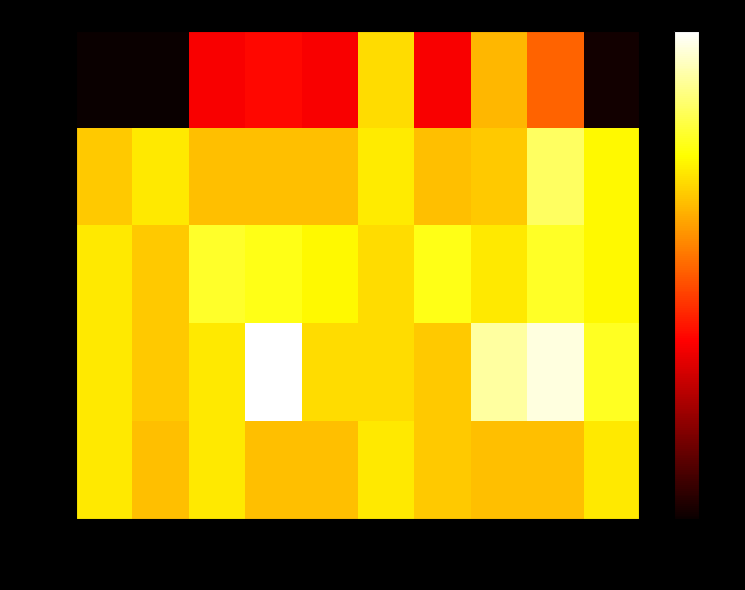

Is the value of row_4 at col_3 greater than the value of row_3 at col_7?

No